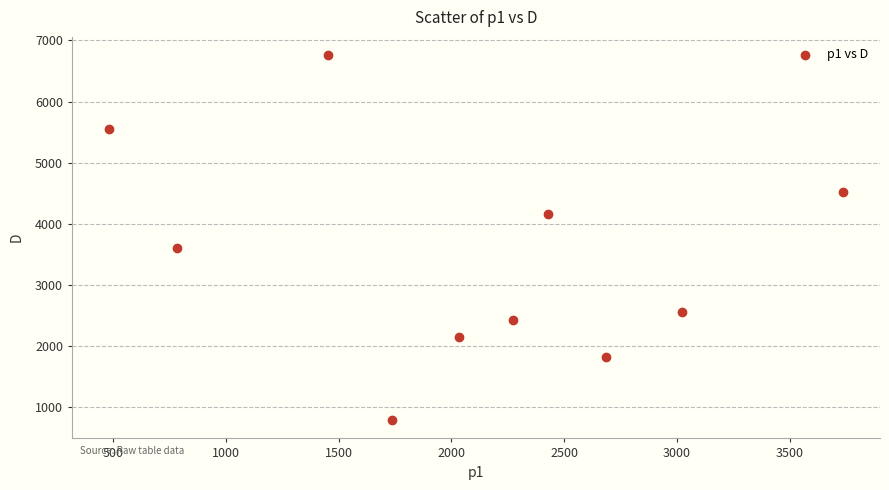

What is the average X value?

2064.0